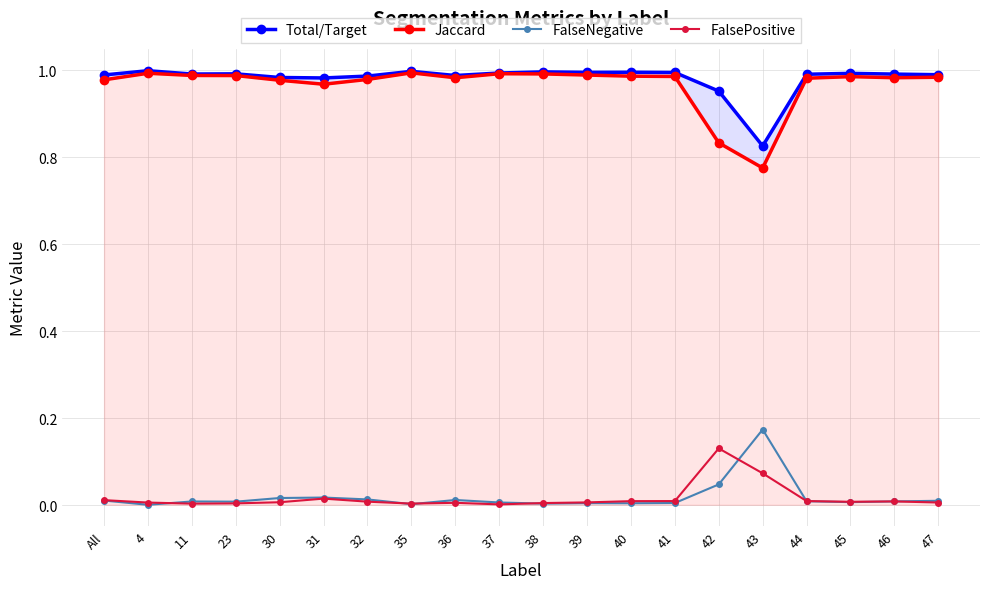

The value of FalseNegative at 45 is 0.0. True or false?

False